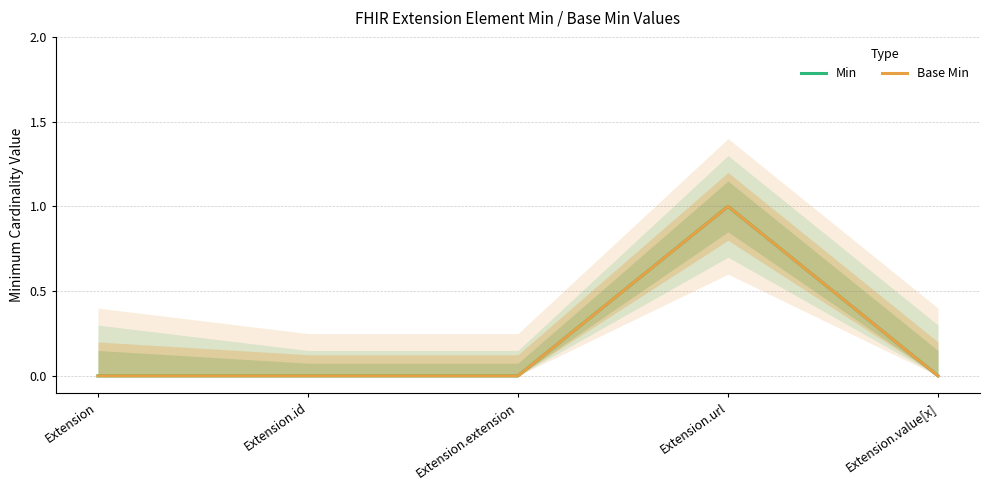

True or false: Min and Base Min intersect in this chart.

False